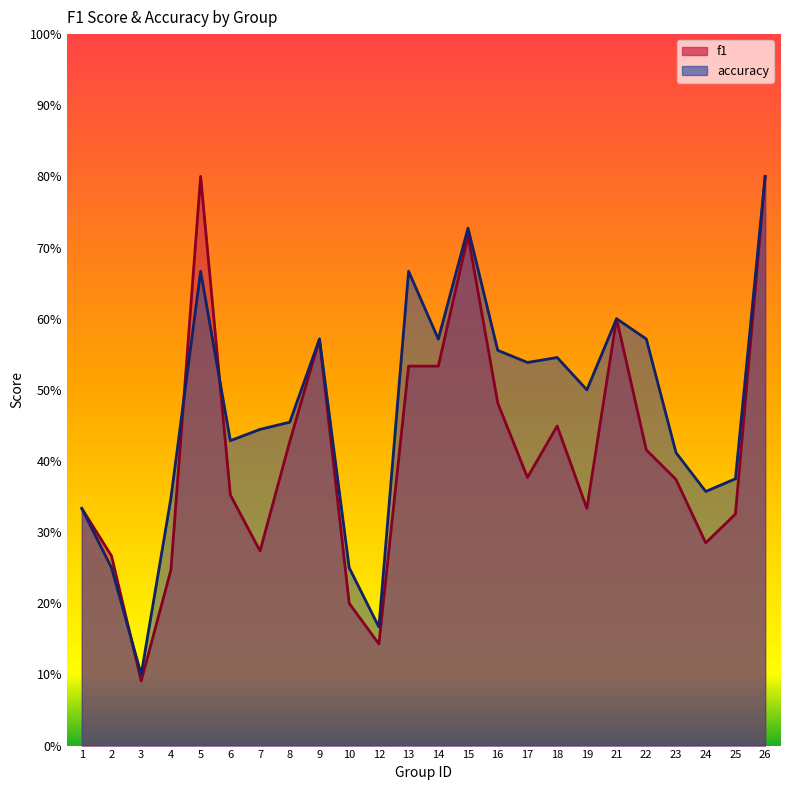

At which label does accuracy reach its minimum?

3